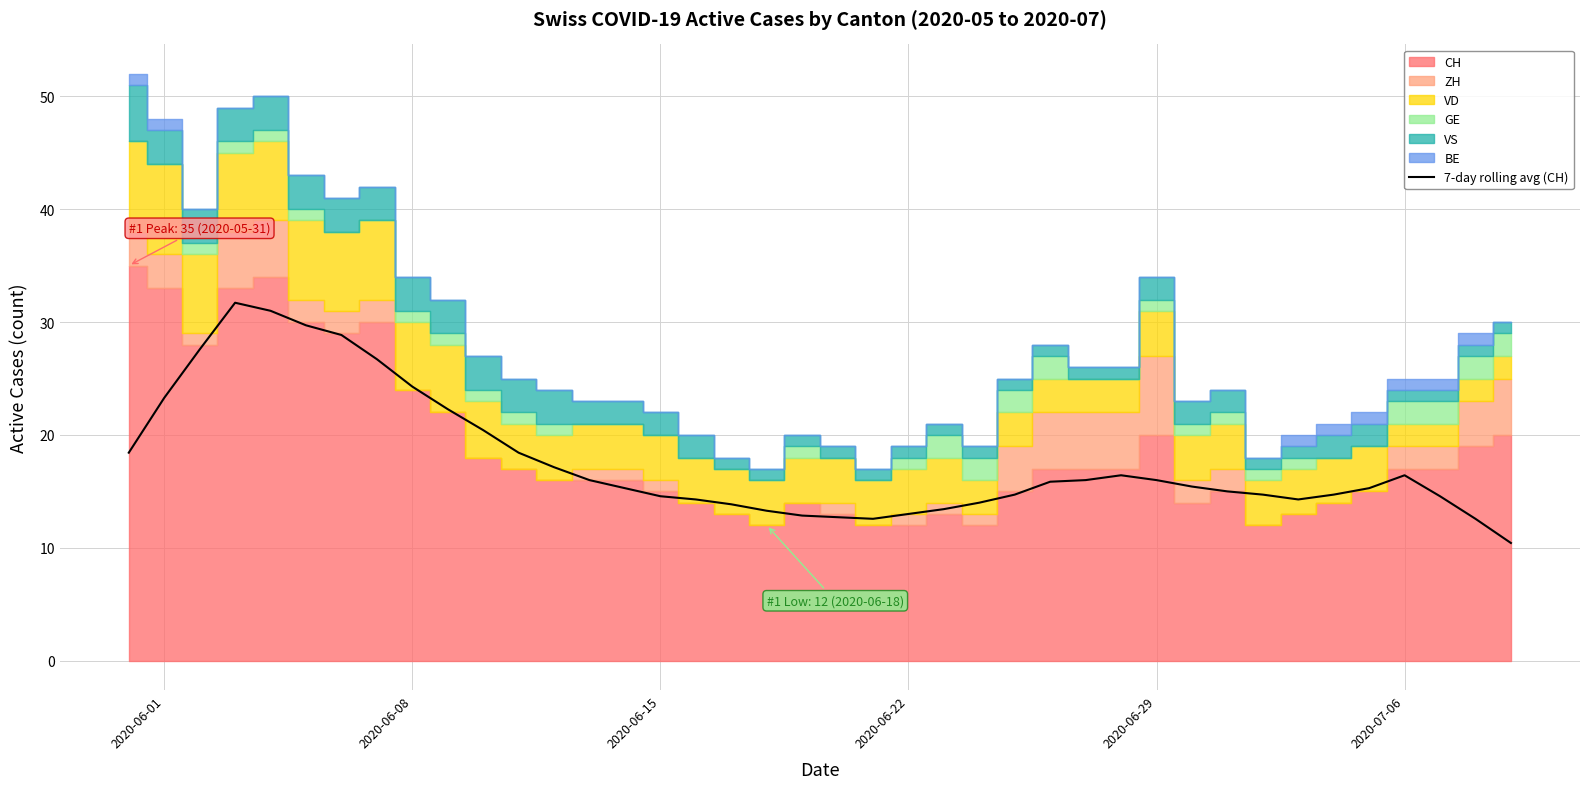

What is the minimum value shown in the chart?

10.4